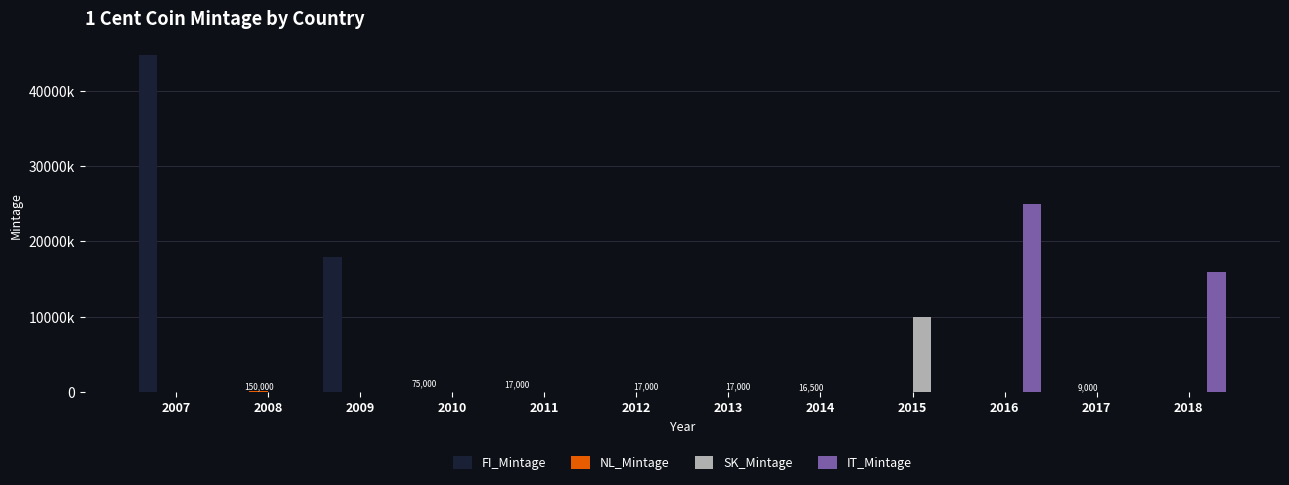

Are the bars horizontal?

No